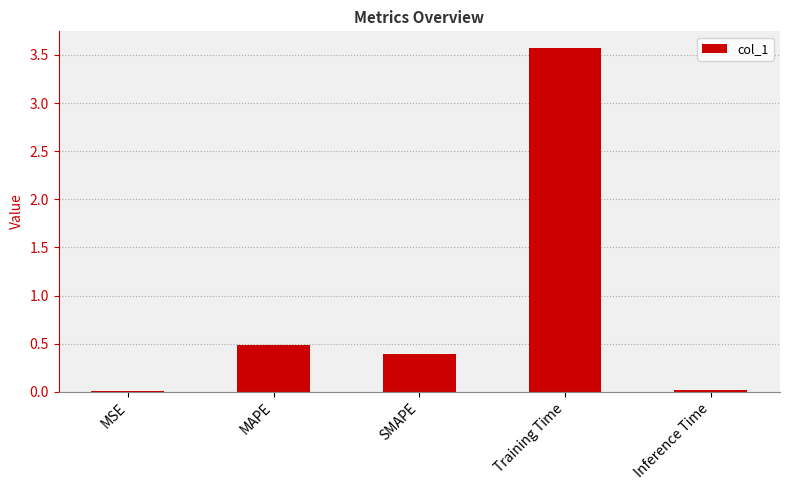

What is the sum of all values?

4.5